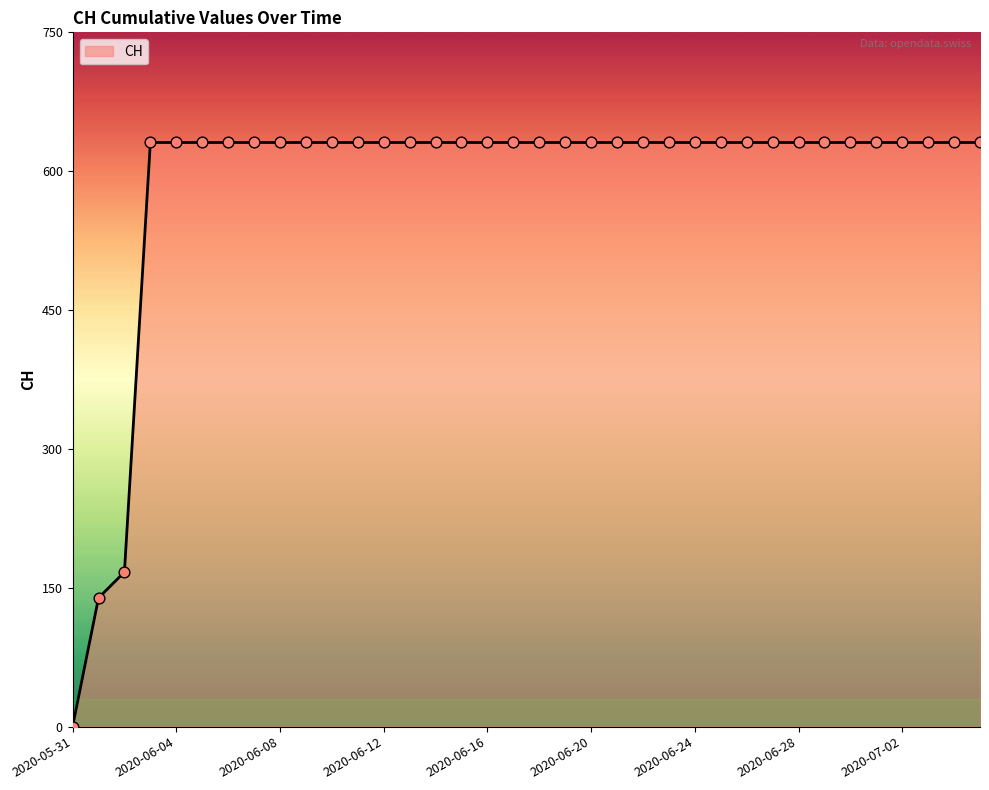

What is the maximum value shown in the chart?

631